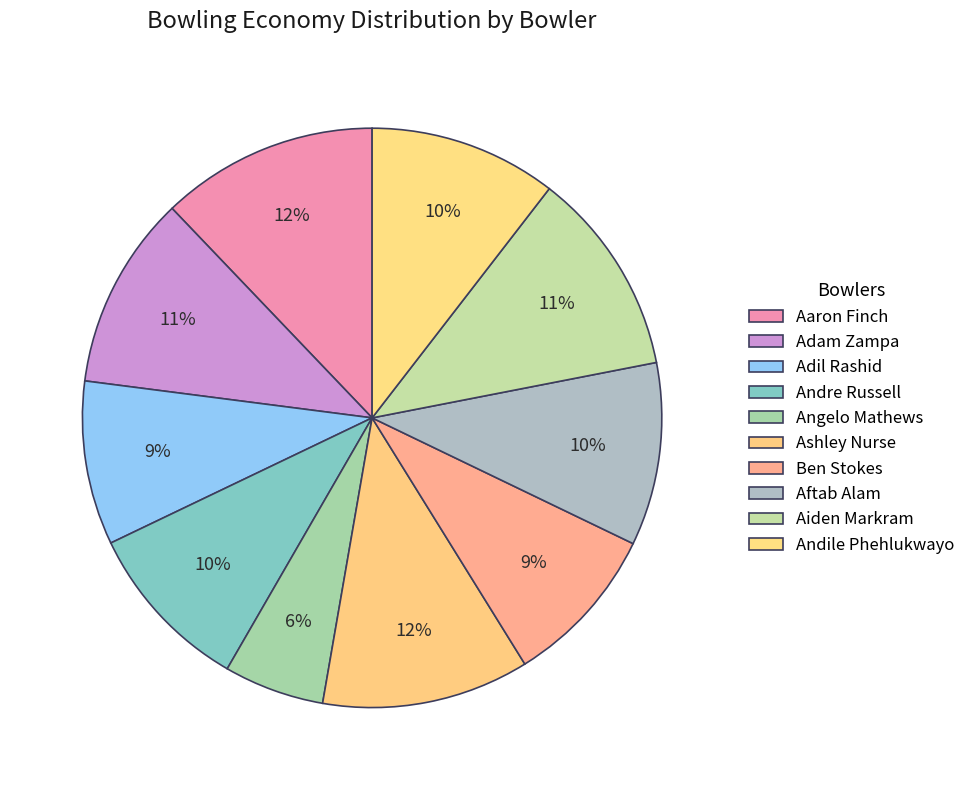

Which slice is the smallest?

Angelo Mathews